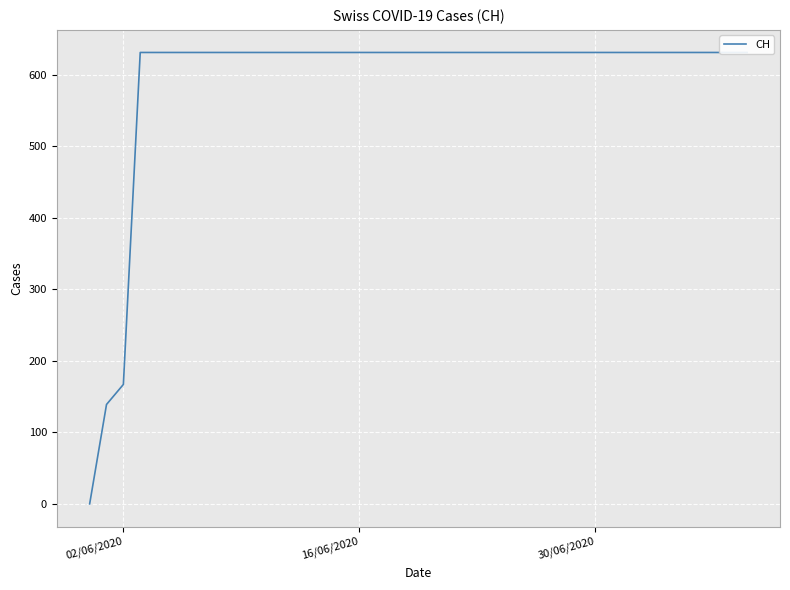

How many positive values are there?

39